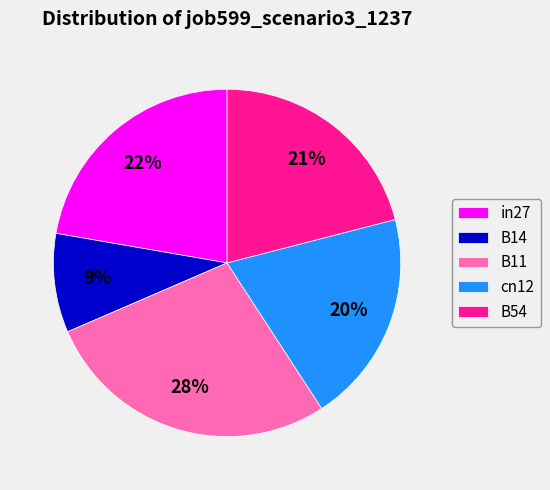

How many segments does this pie chart have?

5